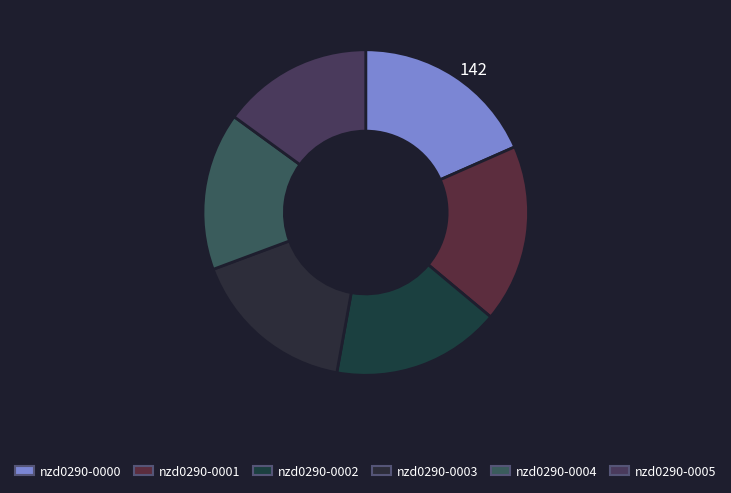

Rank the categories by value from highest to lowest.

nzd0290-0000, nzd0290-0001, nzd0290-0002, nzd0290-0003, nzd0290-0004, nzd0290-0005